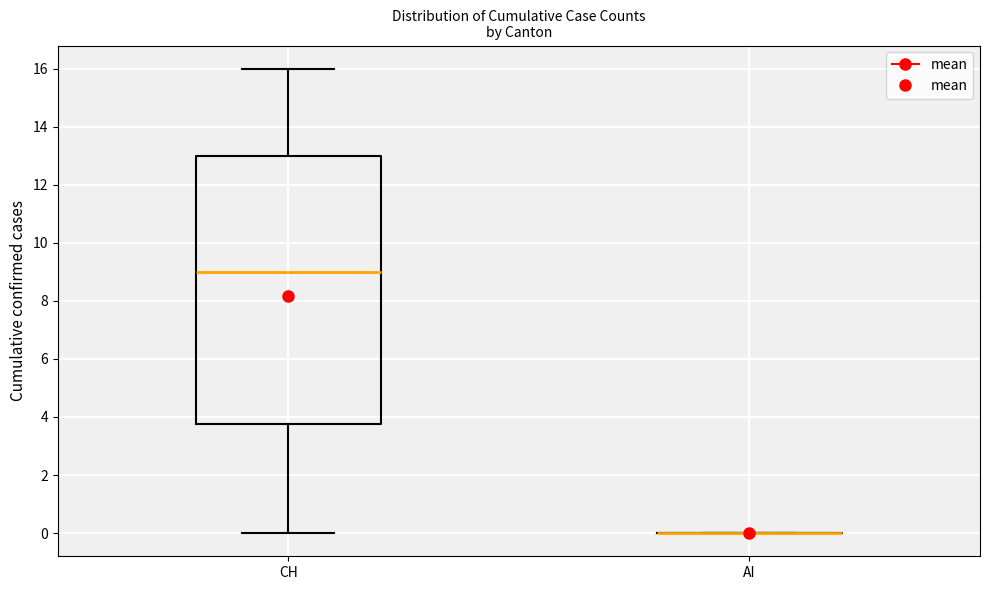

Which box is the tallest, from its lower edge to its upper edge?

CH